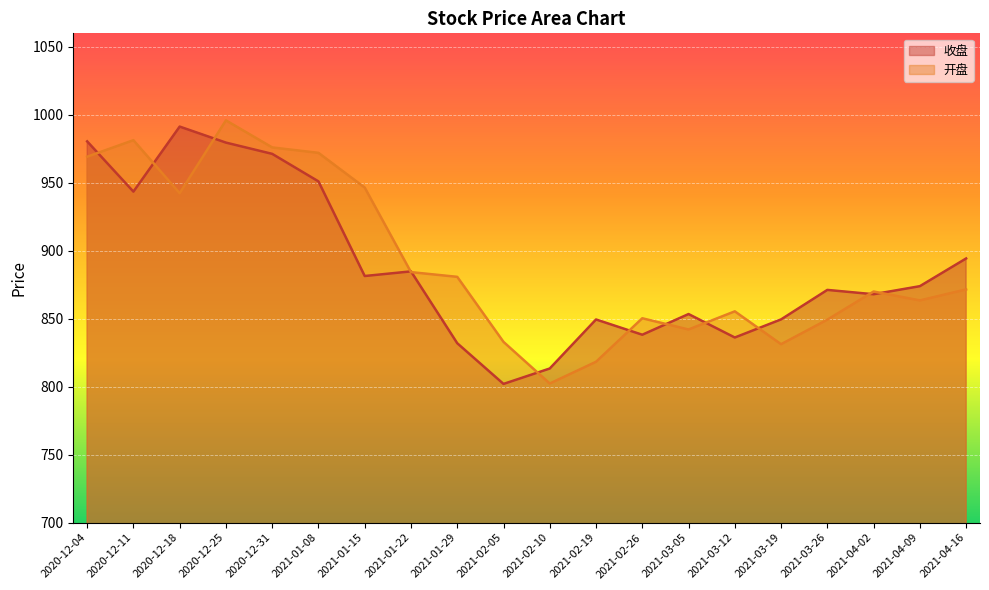

What is the average value of the 收盘 series?

888.3